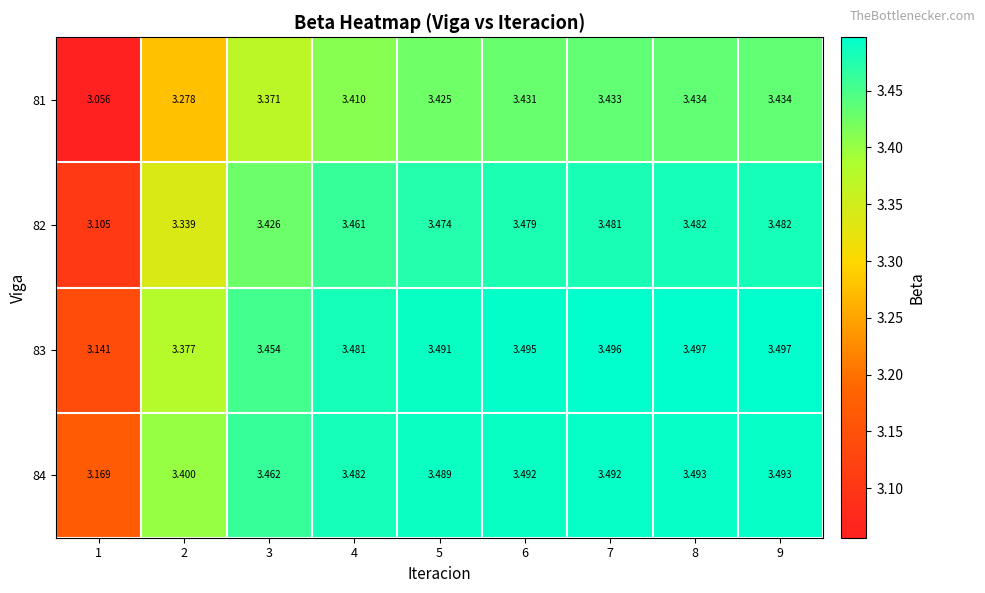

What is the difference between the highest and lowest values at 3?

0.1